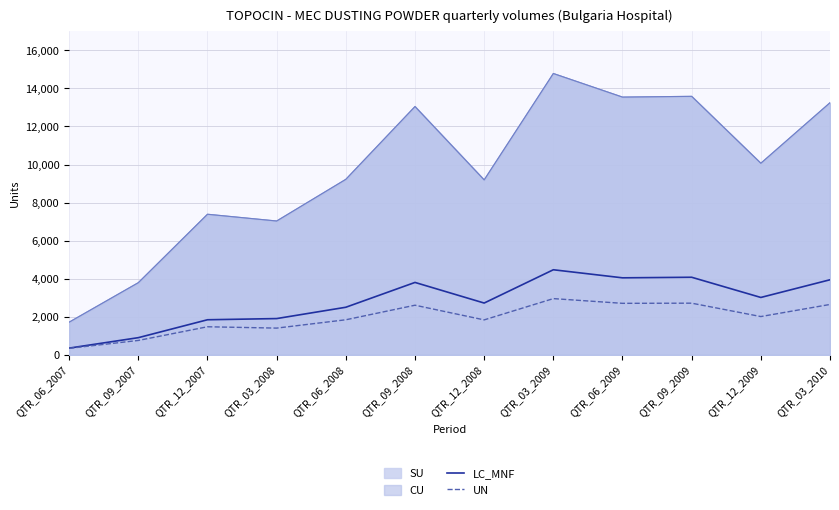

List the labels in order of UN value, largest first.

QTR_03_2009, QTR_09_2009, QTR_06_2009, QTR_03_2010, QTR_09_2008, QTR_12_2009, QTR_06_2008, QTR_12_2008, QTR_12_2007, QTR_03_2008, QTR_09_2007, QTR_06_2007